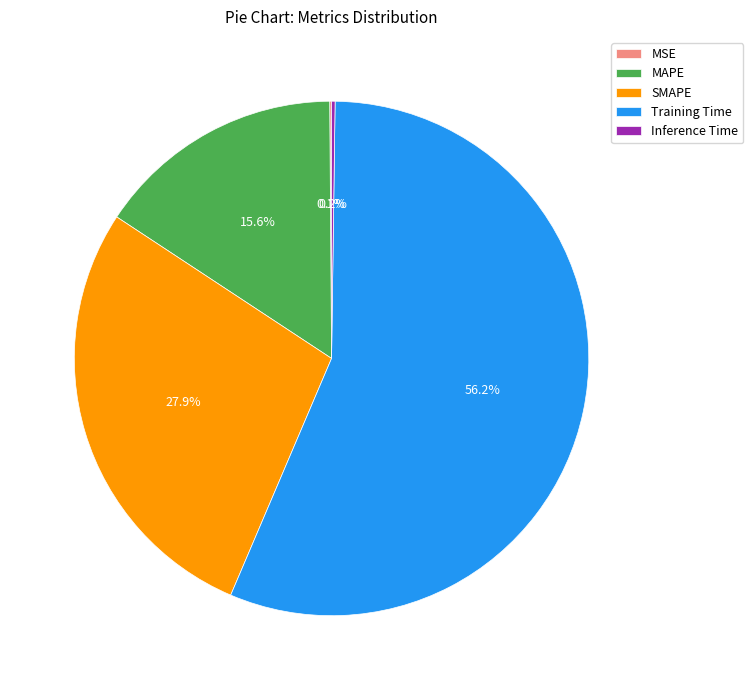

Between SMAPE and MAPE, which is larger?

SMAPE